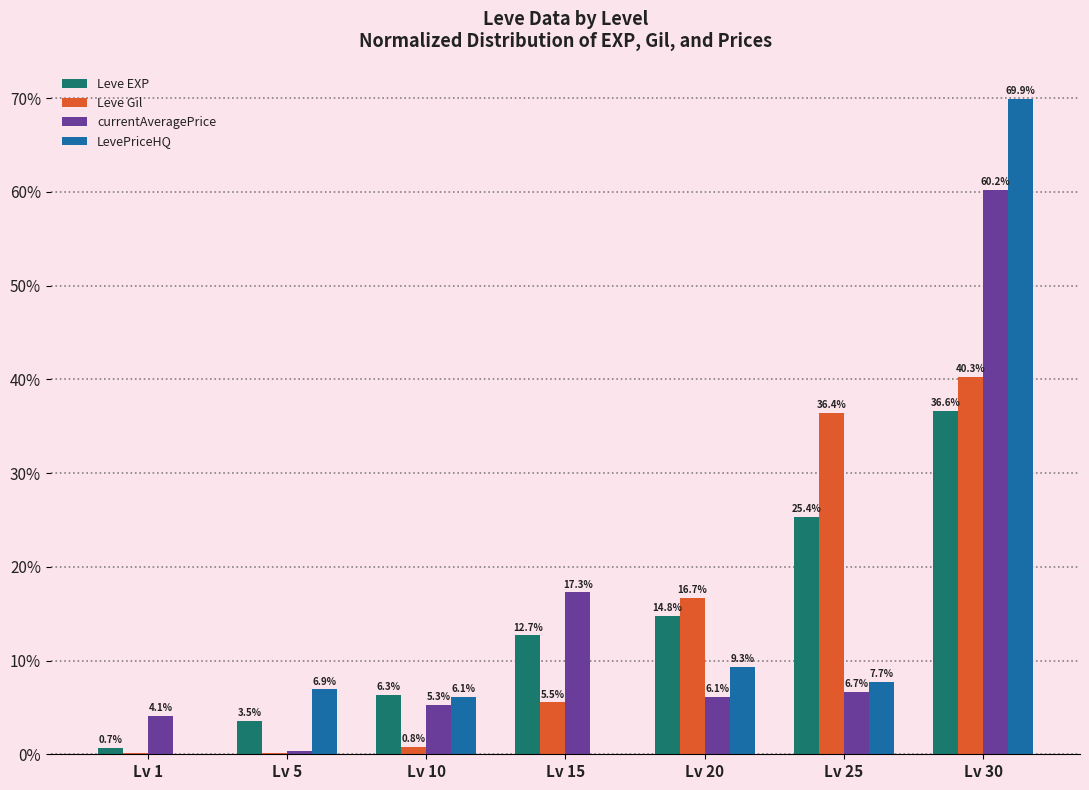

At which category does the chart reach its peak across all series?

Lv 30